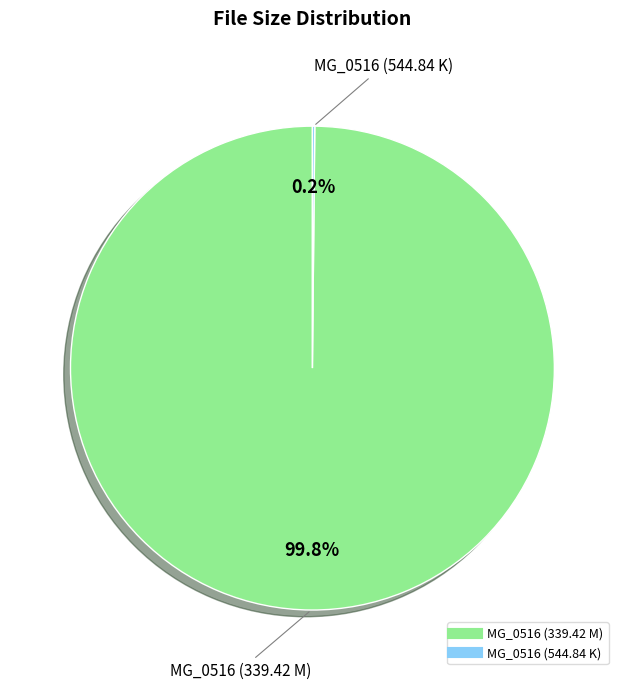

How much of the chart is everything except MG_0516 (339.42 M)?

0.2%